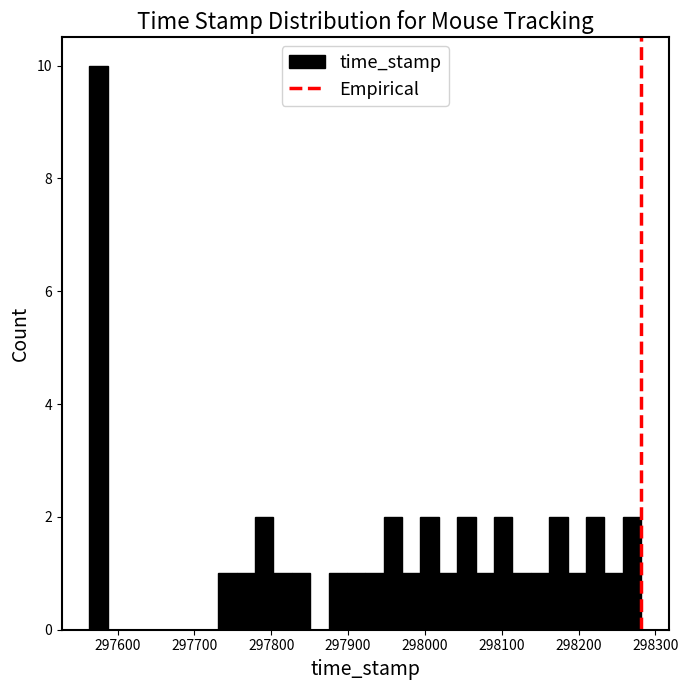

Around what value on the x-axis is the tallest bar? Give the approximate position of its centre, as read against the axis.

297580